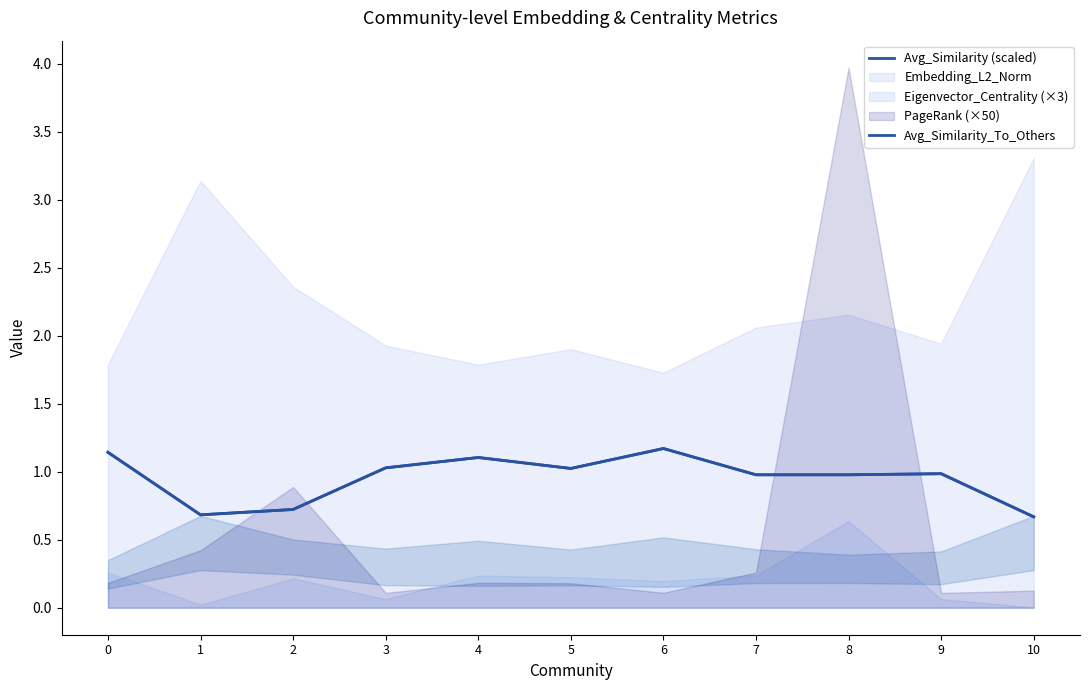

True or false: Avg_Similarity (scaled) and Avg_Similarity_To_Others intersect in this chart.

False